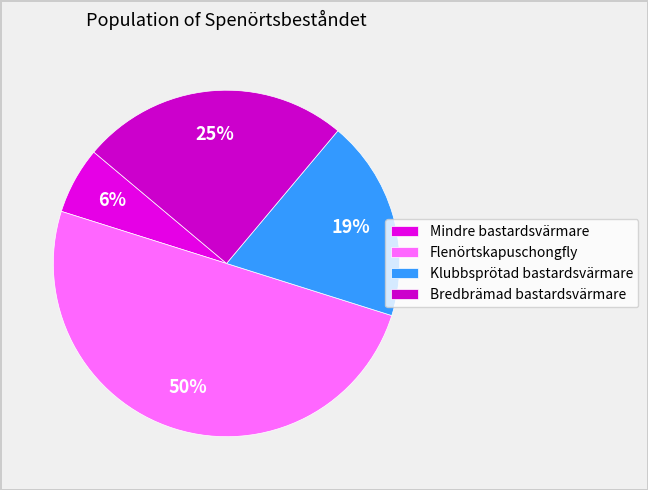

How many slices are in this pie chart?

4